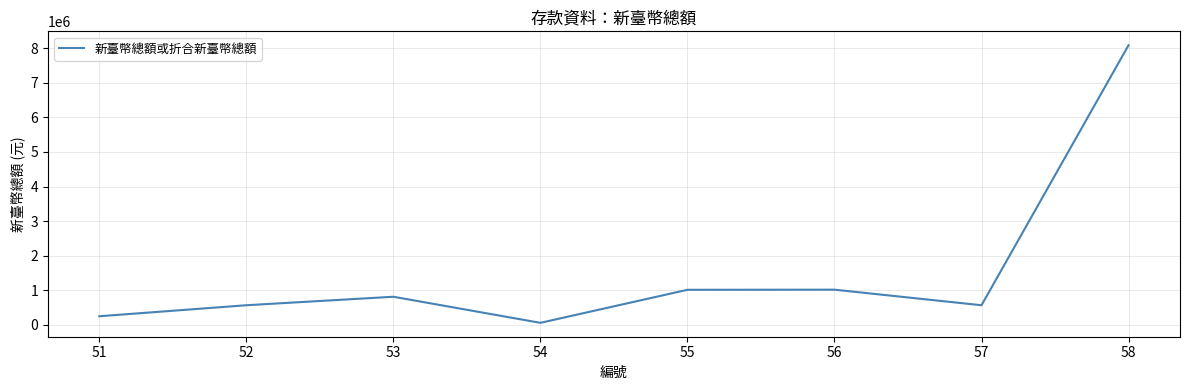

What is the maximum value shown in the chart?

8090710